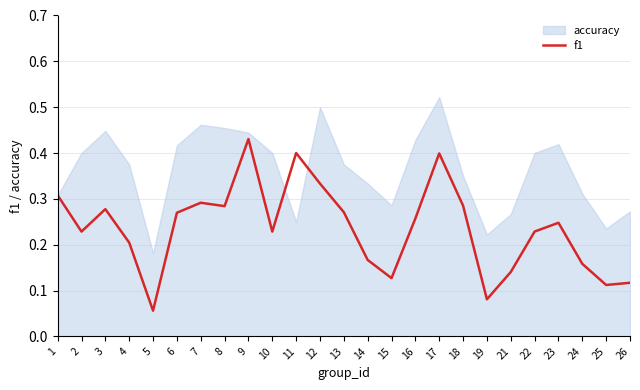

Which has a higher value, 23 or 17?

17